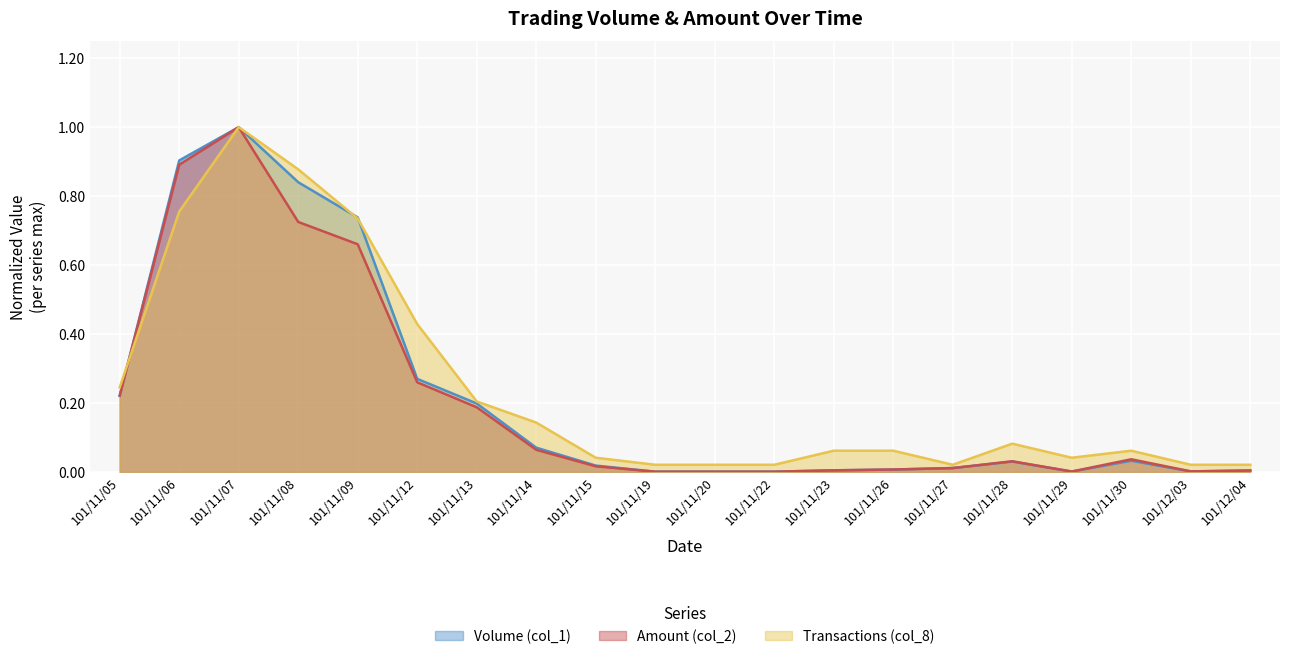

At which category does the chart reach its peak across all series?

101/11/07